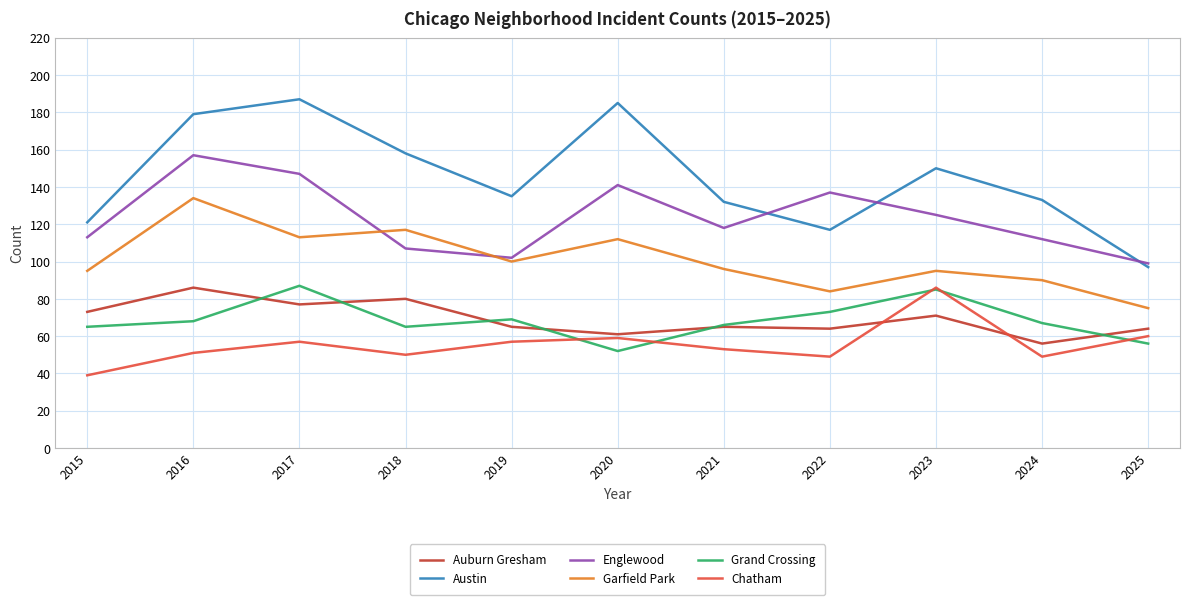

What is the difference between the highest and lowest values at 2020?

133